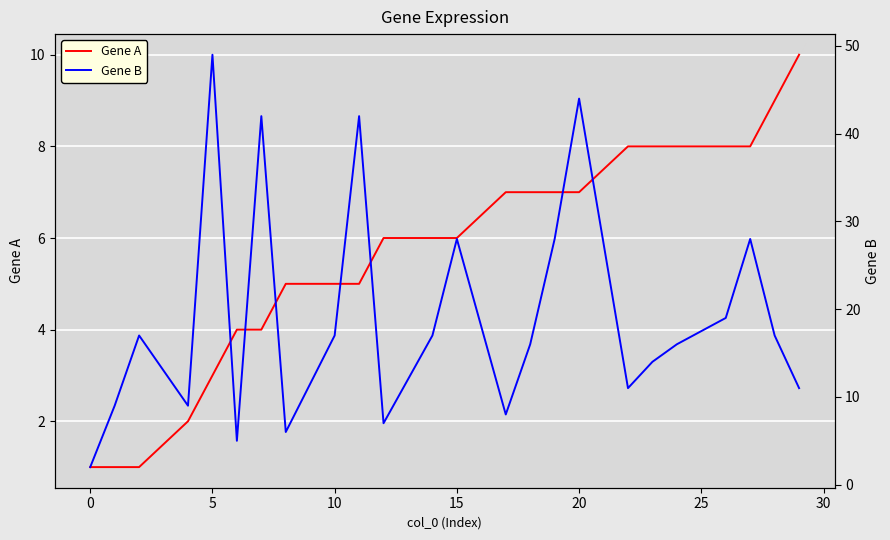

The Gene A series shows 1 at 0. True or false?

True